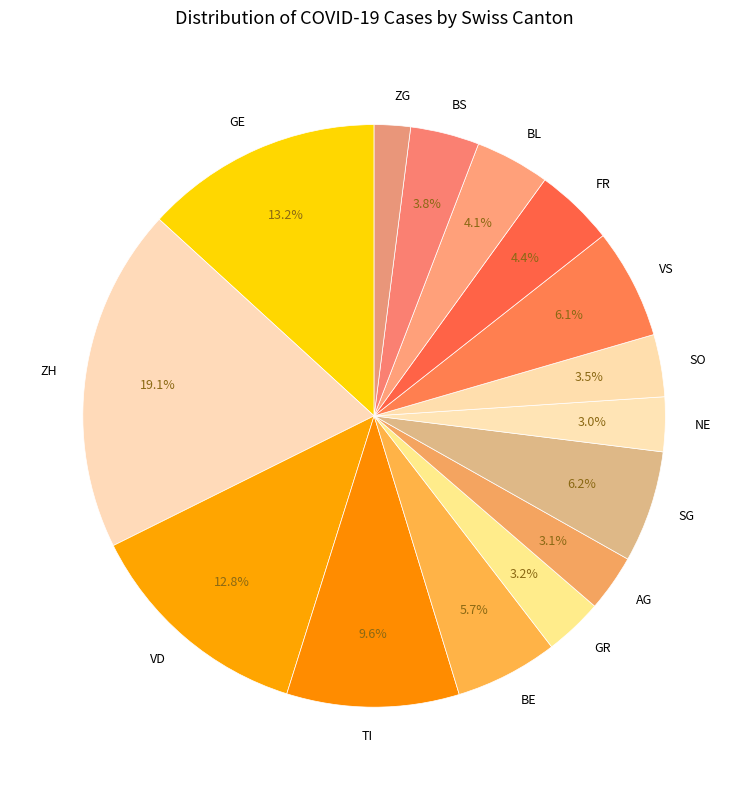

Between BL and ZH, which is larger?

ZH